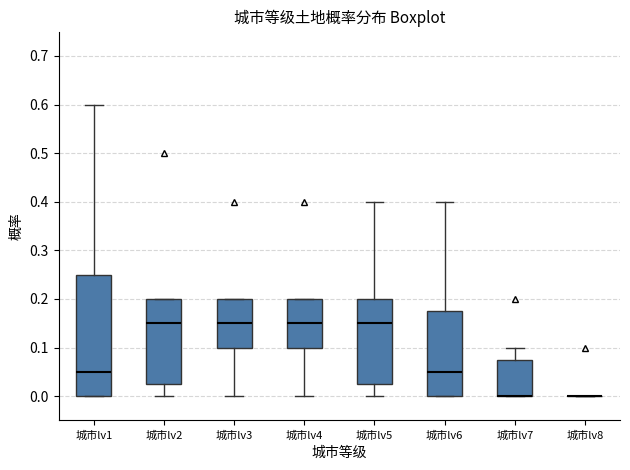

Reading left to right, transcribe this box plot: for each box, give where its median line is, the range the box spans, and where its two whiskers end, as read against the y-axis. The values are not printed on the chart, so give them approximately, as read against the axis.

城市lv1: median 0.05, box 0.00 to 0.25, whiskers 0.00 to 0.60
城市lv2: median 0.15, box 0.03 to 0.20, whiskers 0.00 to 0.20
城市lv3: median 0.15, box 0.10 to 0.20, whiskers 0.00 to 0.20
城市lv4: median 0.15, box 0.10 to 0.20, whiskers 0.00 to 0.20
城市lv5: median 0.15, box 0.03 to 0.20, whiskers 0.00 to 0.40
城市lv6: median 0.05, box 0.00 to 0.18, whiskers 0.00 to 0.40
城市lv7: median 0.00 (drawn on the box's lower edge), box 0.00 to 0.08, whiskers 0.00 to 0.10
城市lv8: box collapsed to a line at 0.00, whiskers 0.00 to 0.00